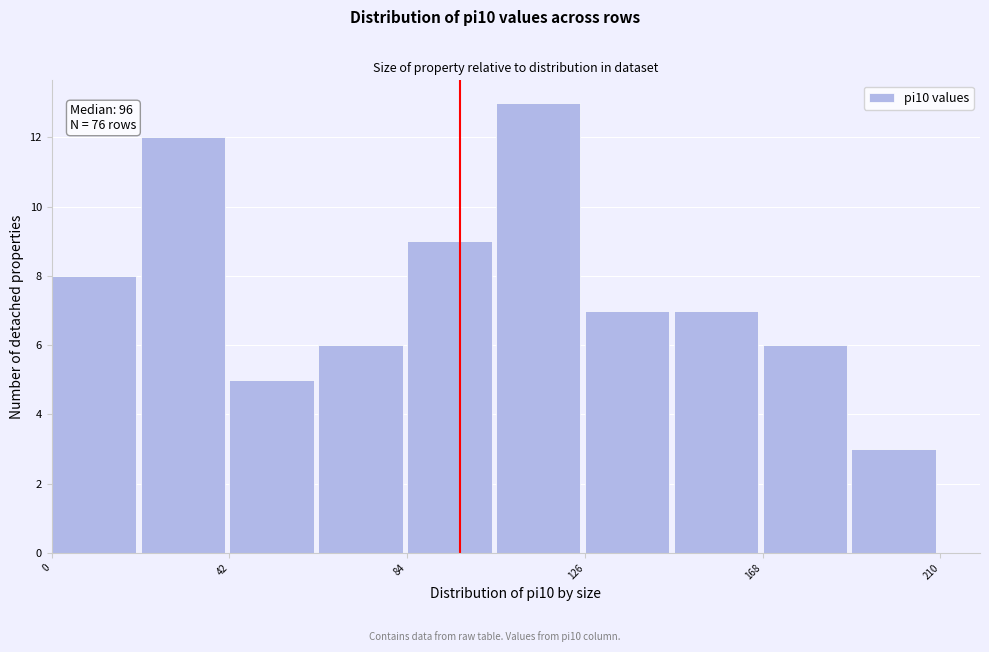

Which range on the x-axis has the tallest bar?

105 to 126